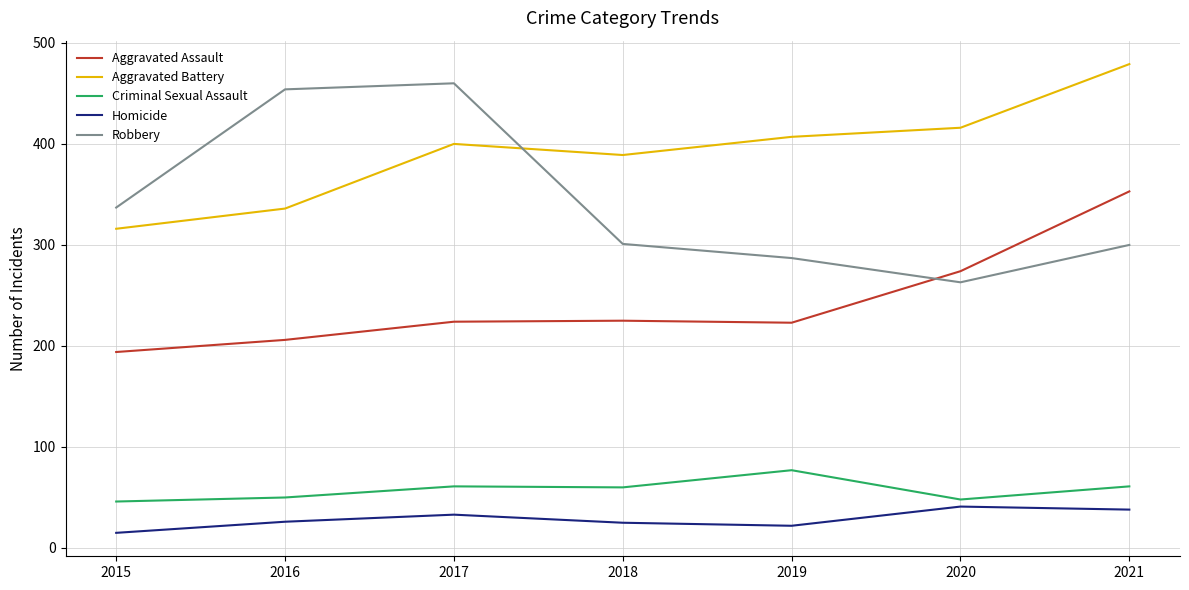

Rank the series by their maximum value, from lowest to highest.

Homicide, Criminal Sexual Assault, Aggravated Assault, Robbery, Aggravated Battery